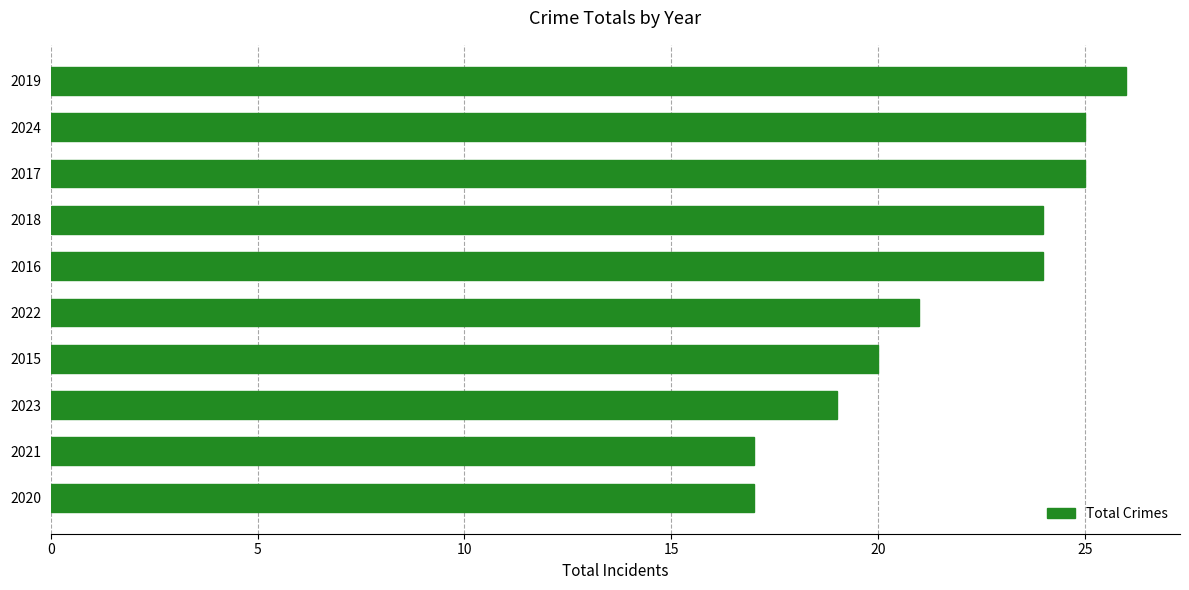

Reading top to bottom, extract all data points from this chart.

26	25	25	24	24	21	20	19	17	17